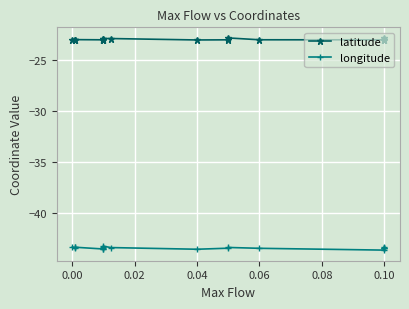

What are all the series names shown in the legend?

latitude, longitude